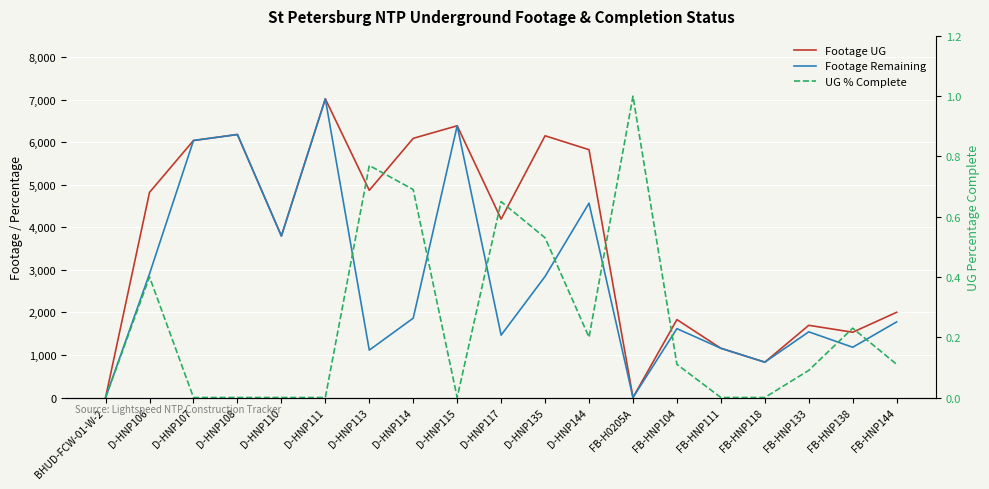

How many interior local peaks does the Footage Remaining series have?

6